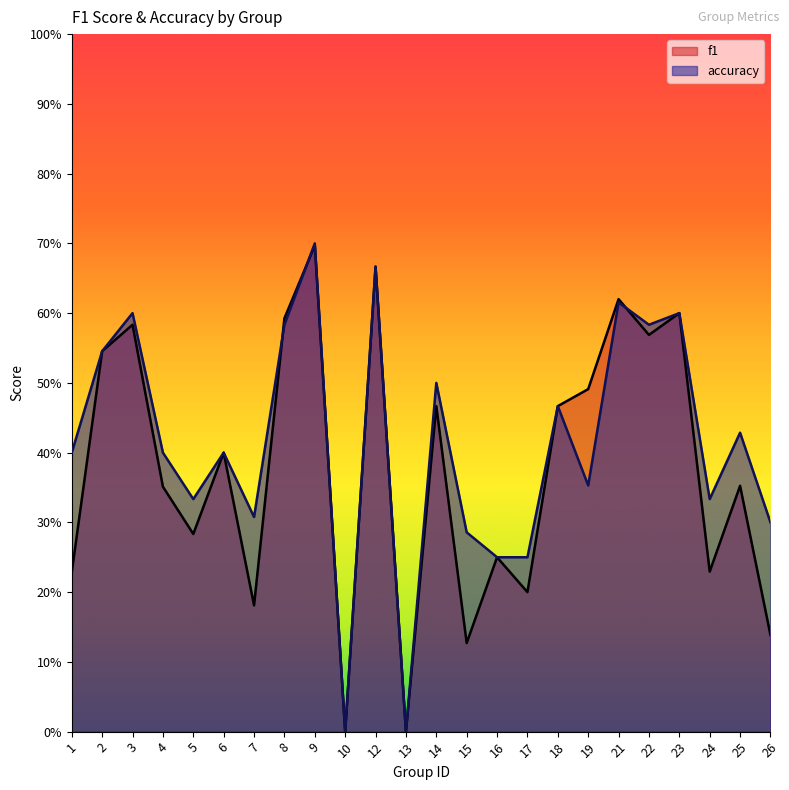

What is the difference between the second highest and minimum values in the accuracy series?

0.7